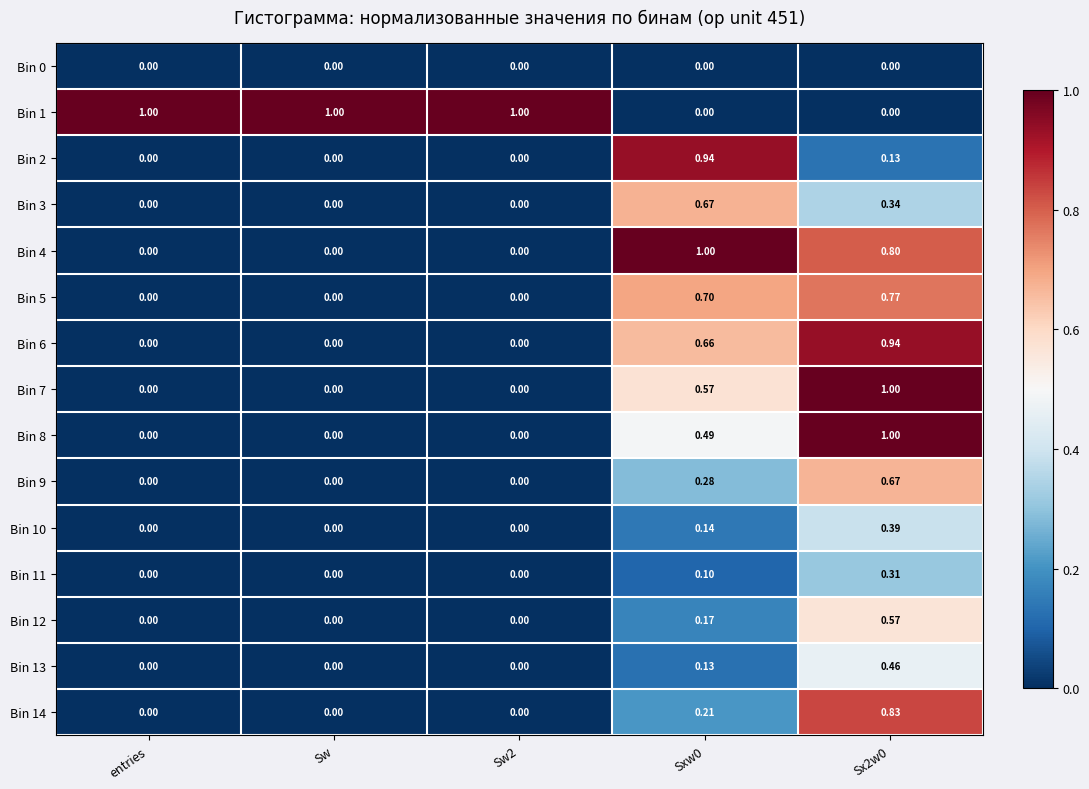

What is the difference between the highest and lowest values at Sw2?

1.0